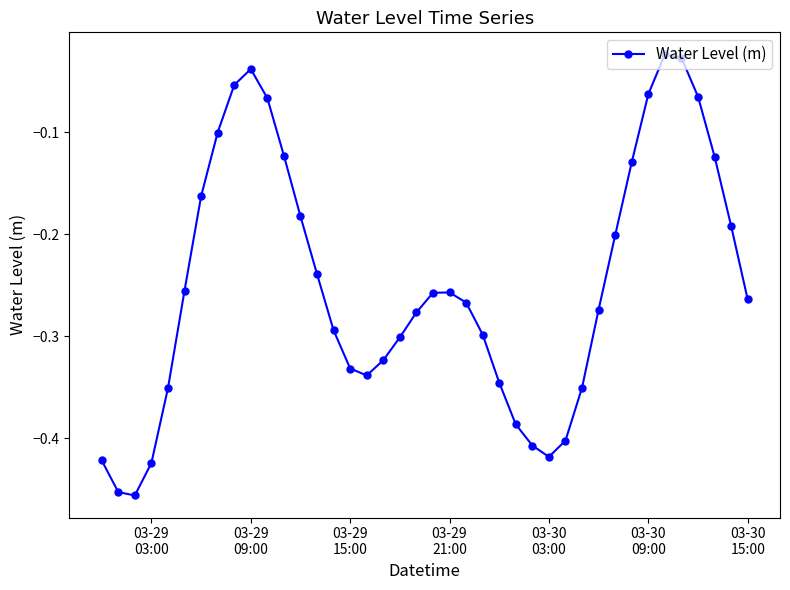

What is the difference between the second highest and minimum values?

0.4